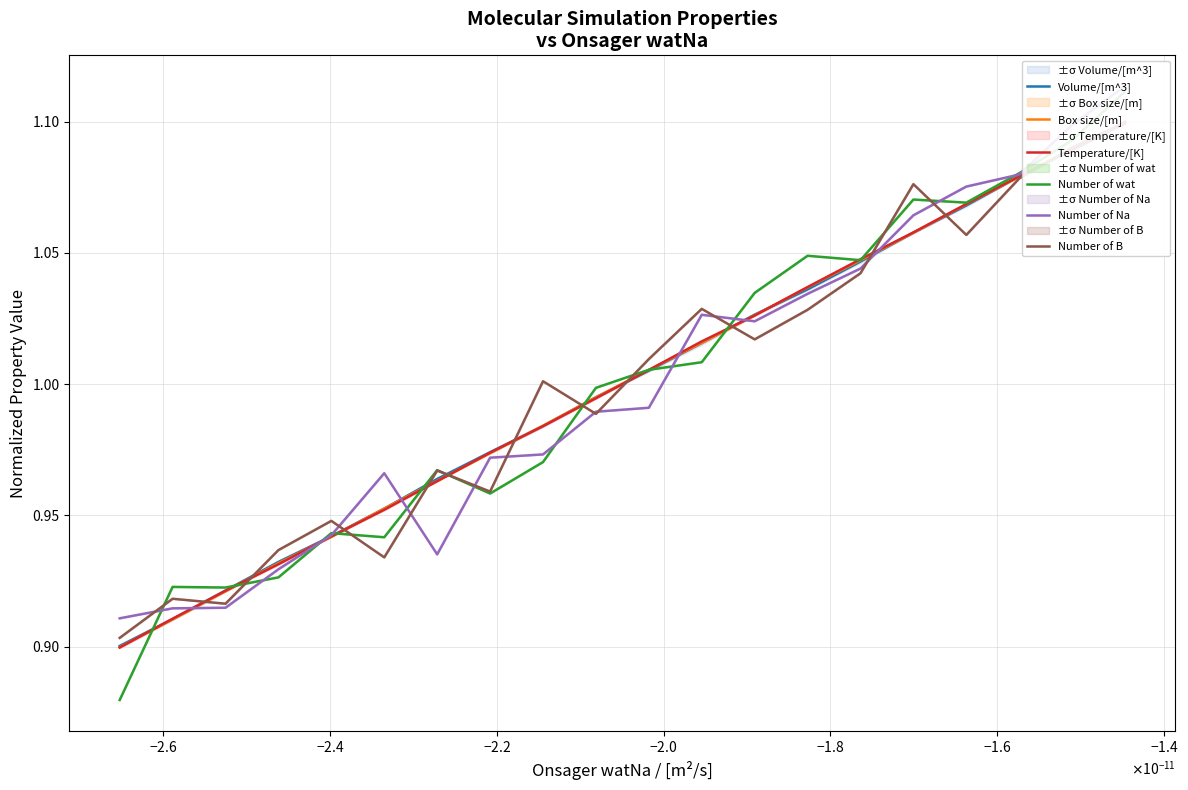

How many lines are shown in the chart?

6